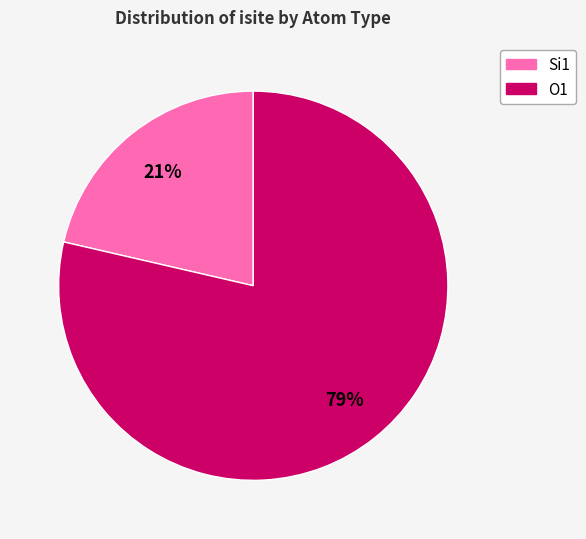

Does any single category account for the majority?

Yes